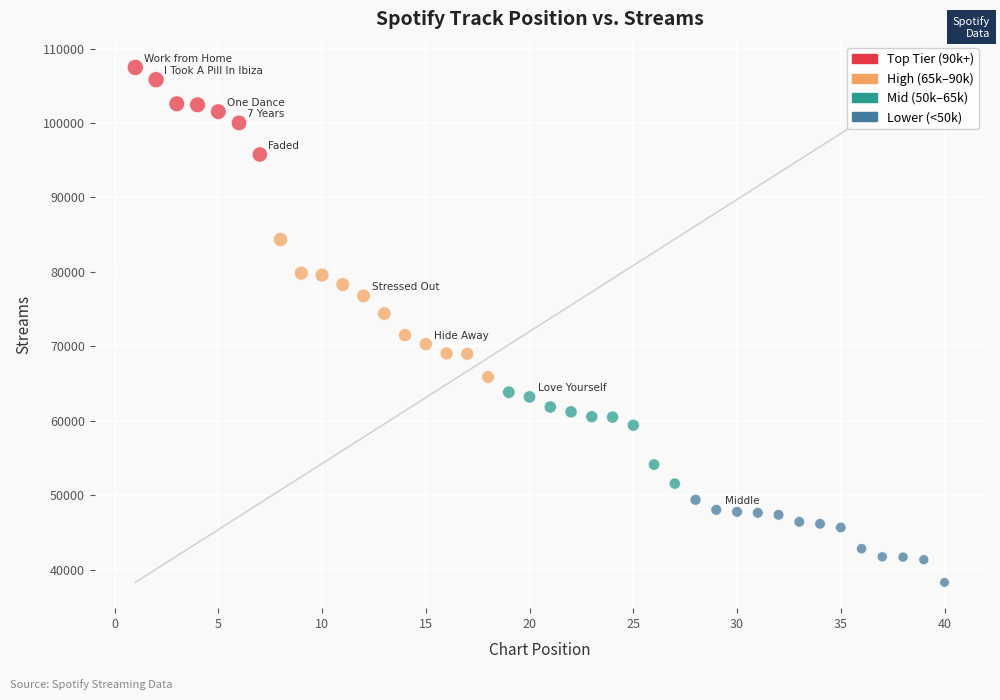

What is the range of X values (max minus min)?

39